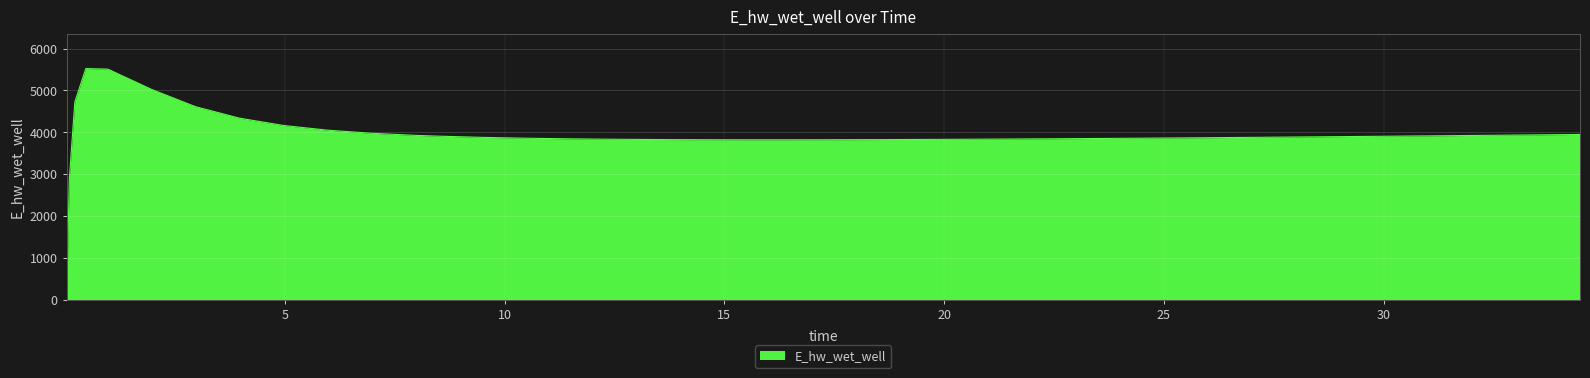

What is the maximum value shown in the chart?

5522.8